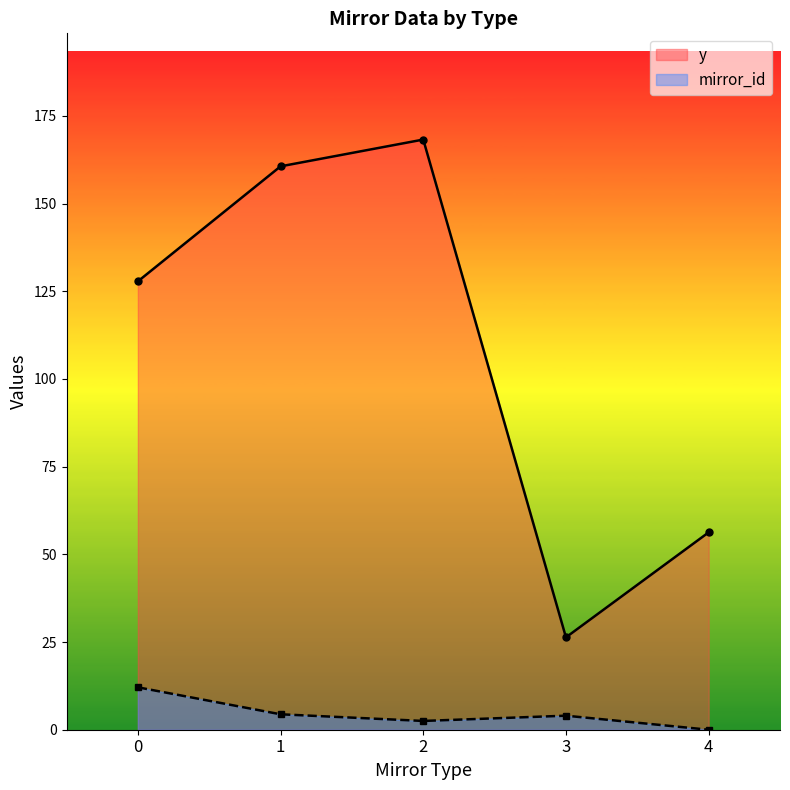

Rank the series by their maximum value, from highest to lowest.

y, mirror_id